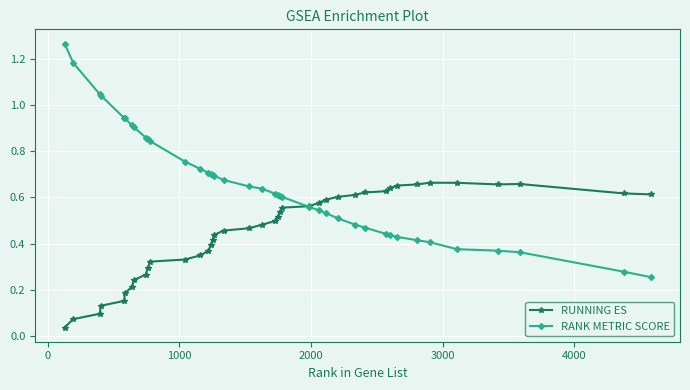

What are all the series names shown in the legend?

RUNNING ES, RANK METRIC SCORE